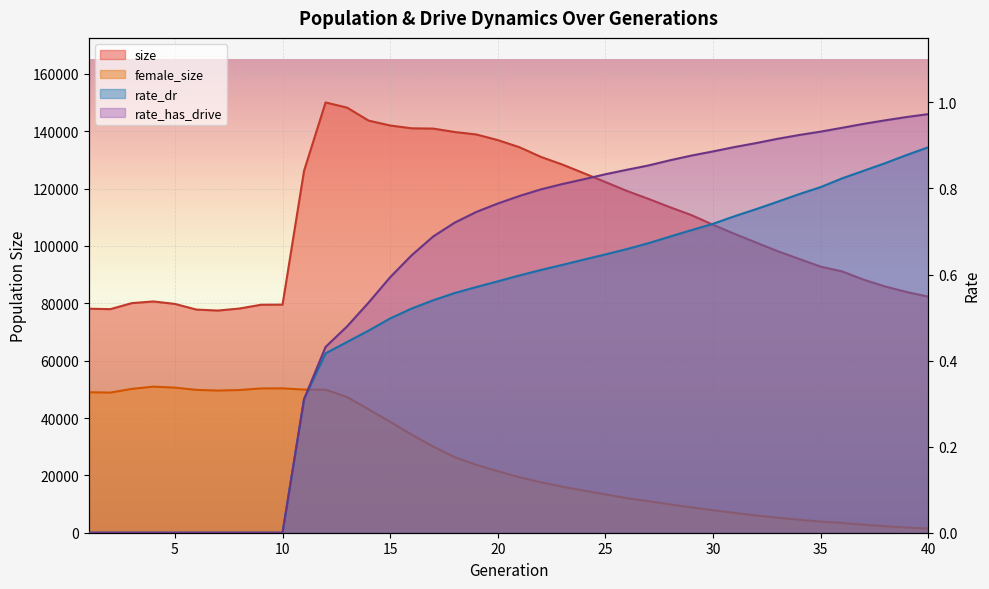

Is it true that female_size equals 34200.0 at 16?

True